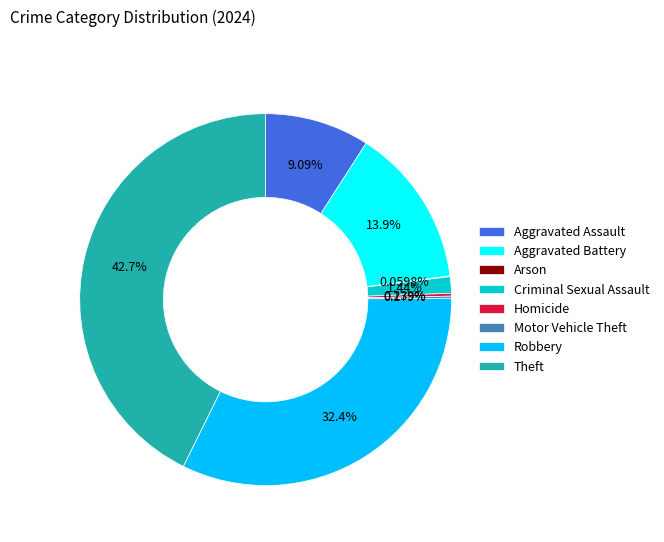

Approximately how many times larger is the value at Robbery compared to Criminal Sexual Assault?

22.6